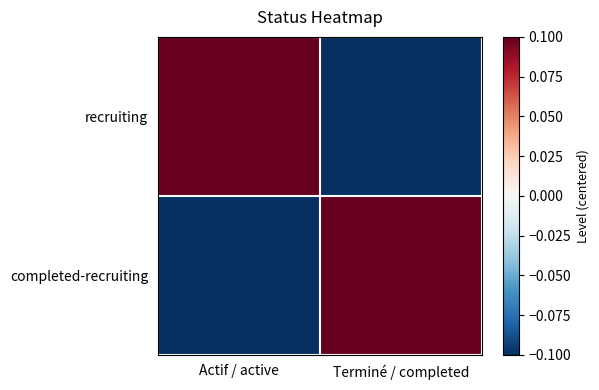

At which category does the chart reach its minimum across all series?

Terminé / completed